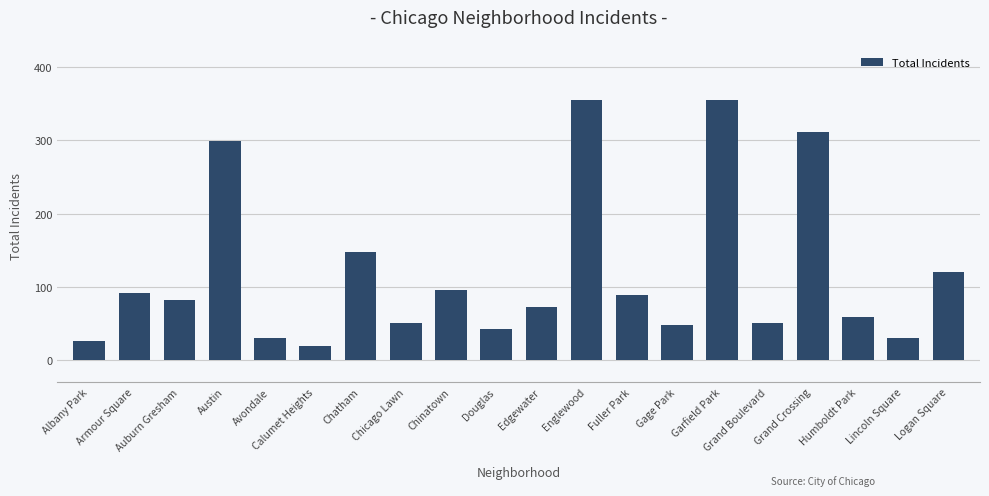

What is the minimum value shown in the chart?

19